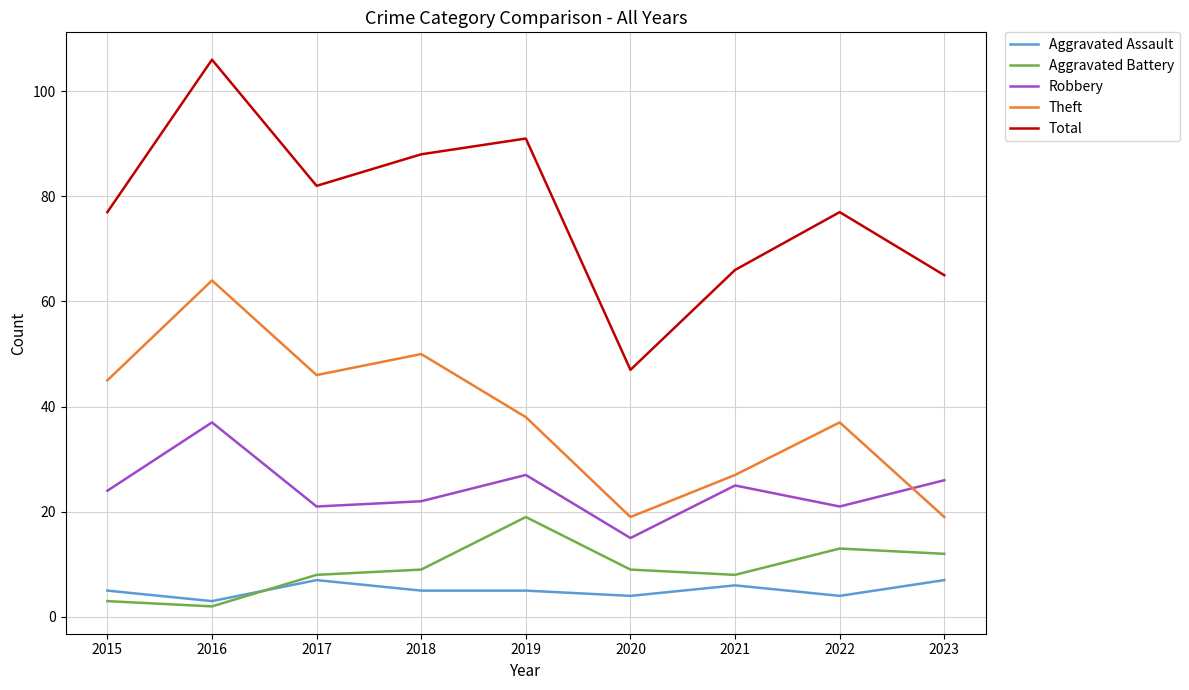

What is the difference between the Robbery values at 2022 and 2019?

6